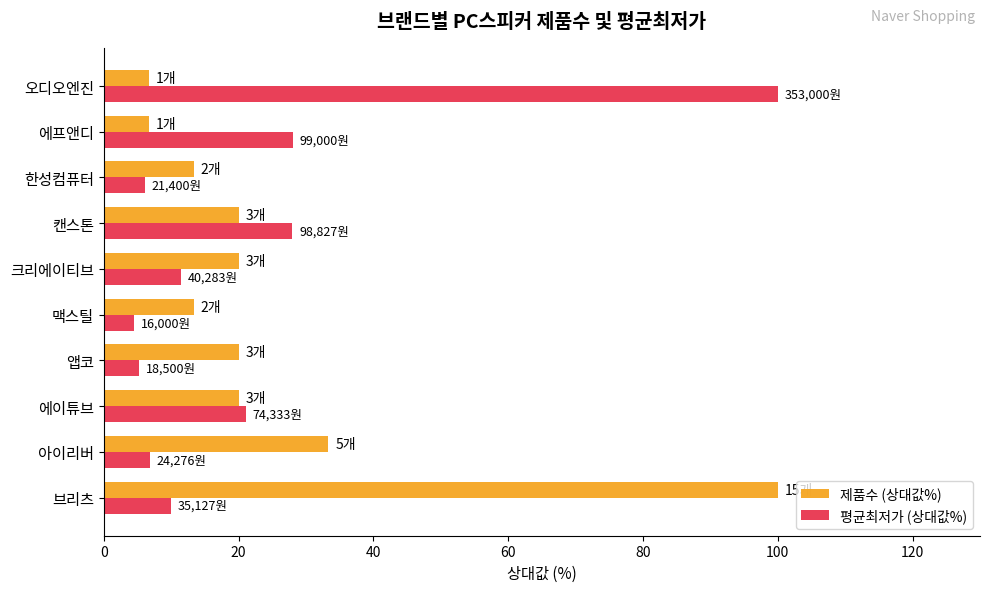

Count the number of data series in this chart.

2